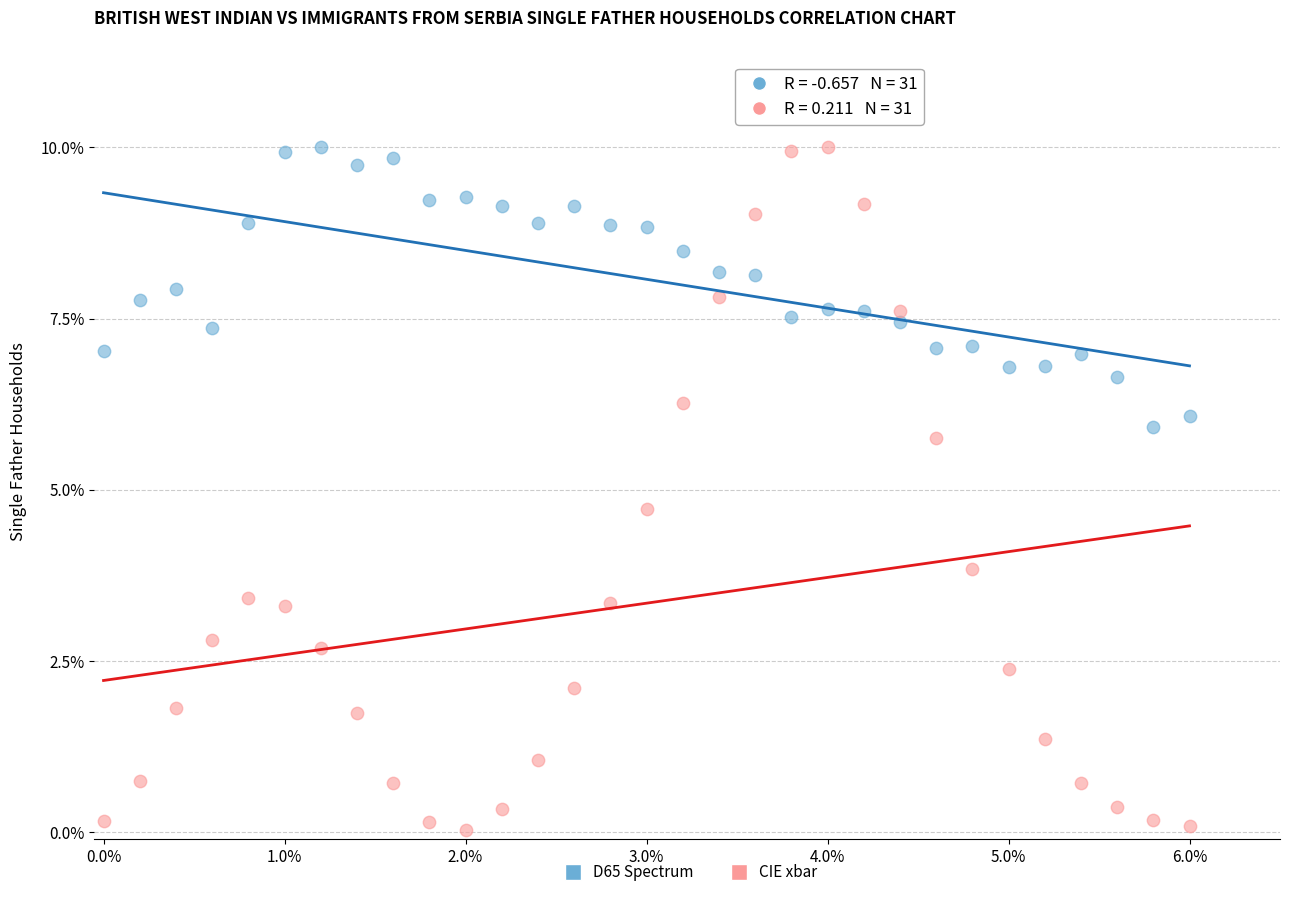

Which series has the largest Y range (max minus min)?

CIE xbar